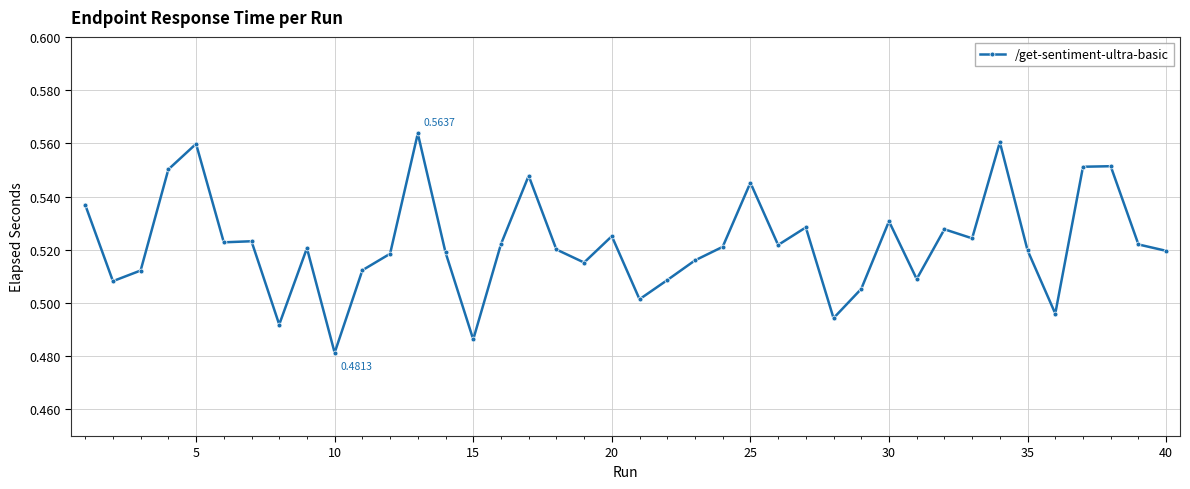

True or false: there are more than 2 points higher than both neighbors.

True